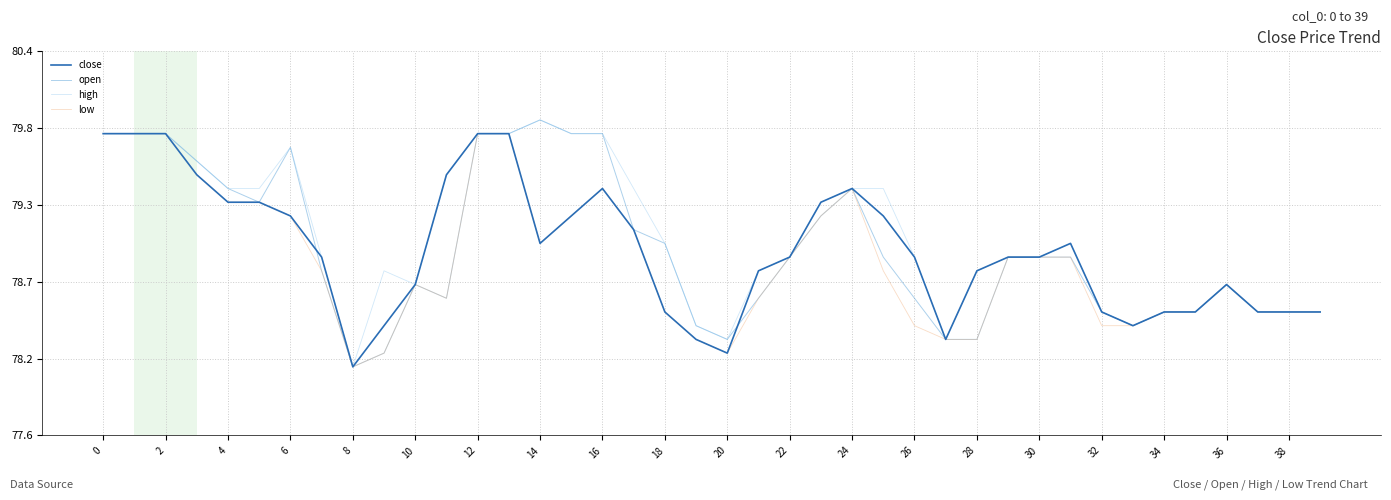

Does the chart have visible grid lines?

Yes